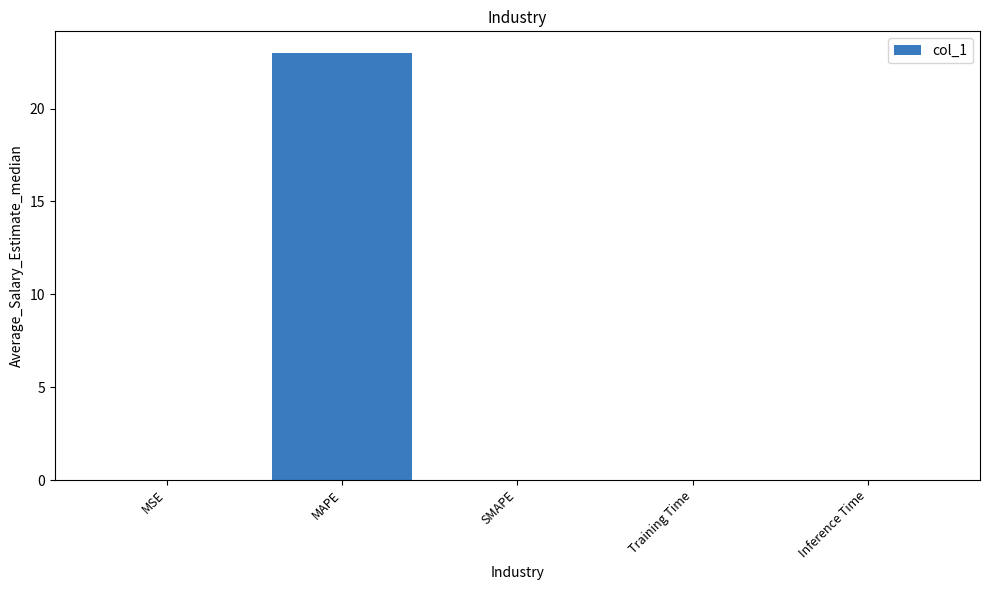

How many data points does each series have?

5